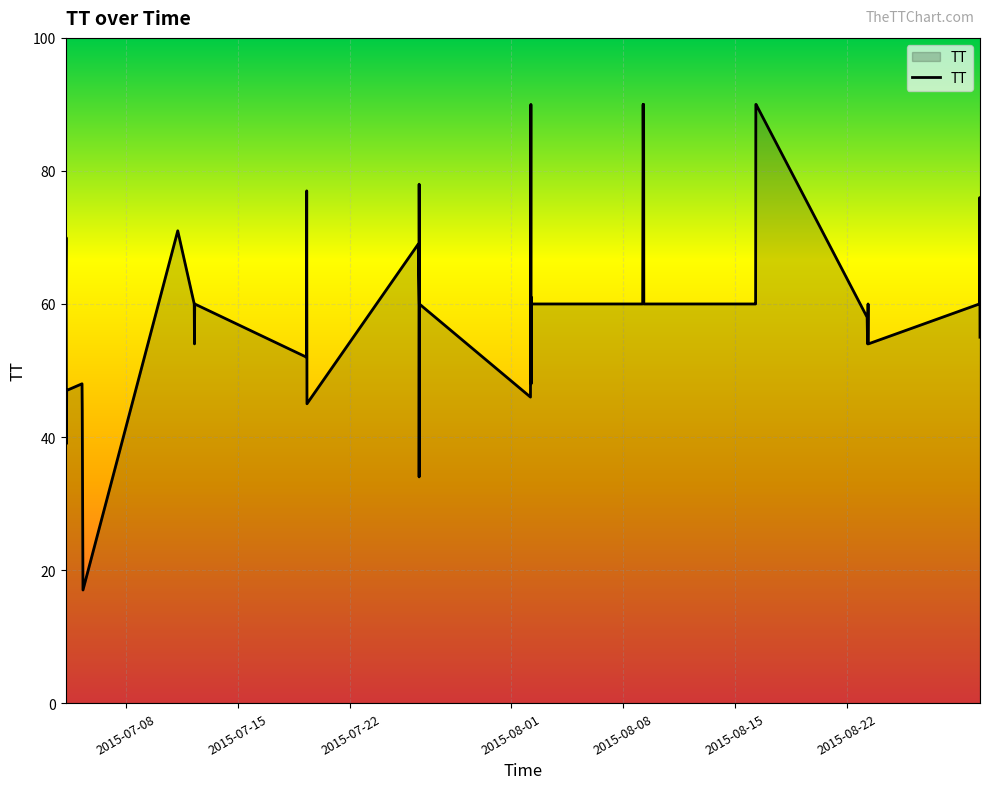

What is the label of the 6th point from the right?

2015-08-23T06:24:40